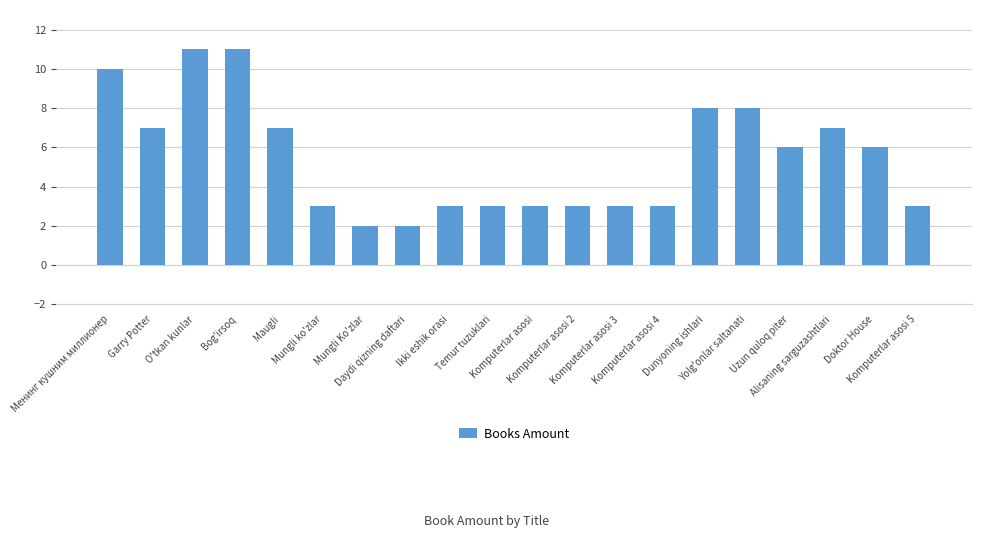

Reading left to right, extract all data points from this chart.

Менинг кушним миллионер=10	Garry Potter=7	O'tkan kunlar=11	Bog'irsoq=11	Maugli=7	Mungli ko'zlar=3	Mungli Ko'zlar=2	Daydi qizning daftari=2	Ikki eshik orasi=3	Temur tuzuklari=3	Komputerlar asosi=3	Komputerlar asosi 2=3	Komputerlar asosi 3=3	Komputerlar asosi 4=3	Dunyoning ishlari=8	Yolg'onlar saltanati=8	Uzun quloq piter=6	Alisaning sarguzashtlari=7	Doktor House=6	Komputerlar asosi 5=3